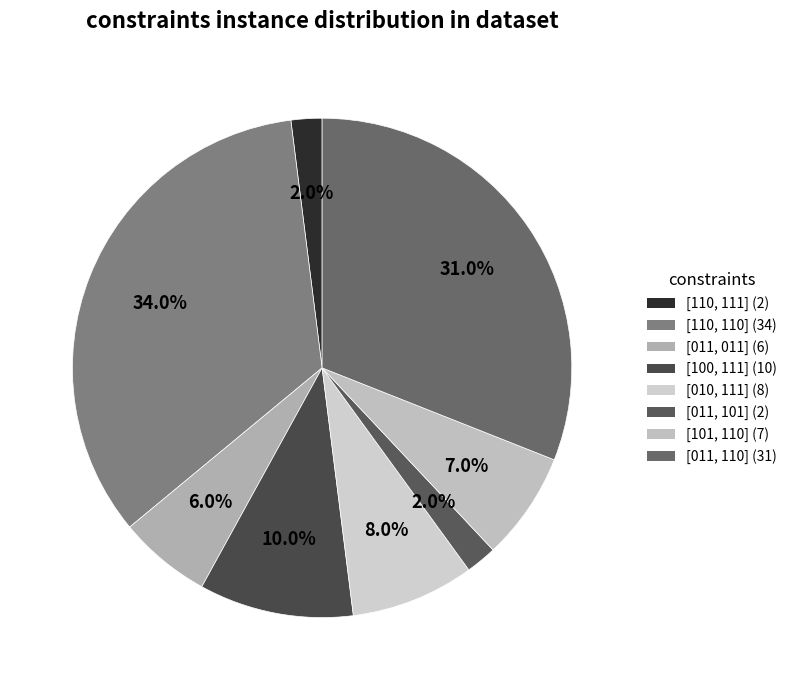

To the nearest percent, what portion does [010, 111] represent?

8%